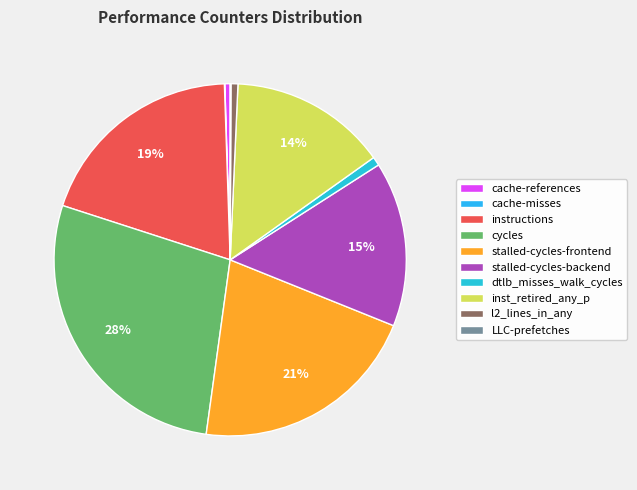

Rank the categories by value from lowest to highest.

cache-misses, LLC-prefetches, cache-references, l2_lines_in_any, dtlb_misses_walk_cycles, inst_retired_any_p, stalled-cycles-backend, instructions, stalled-cycles-frontend, cycles